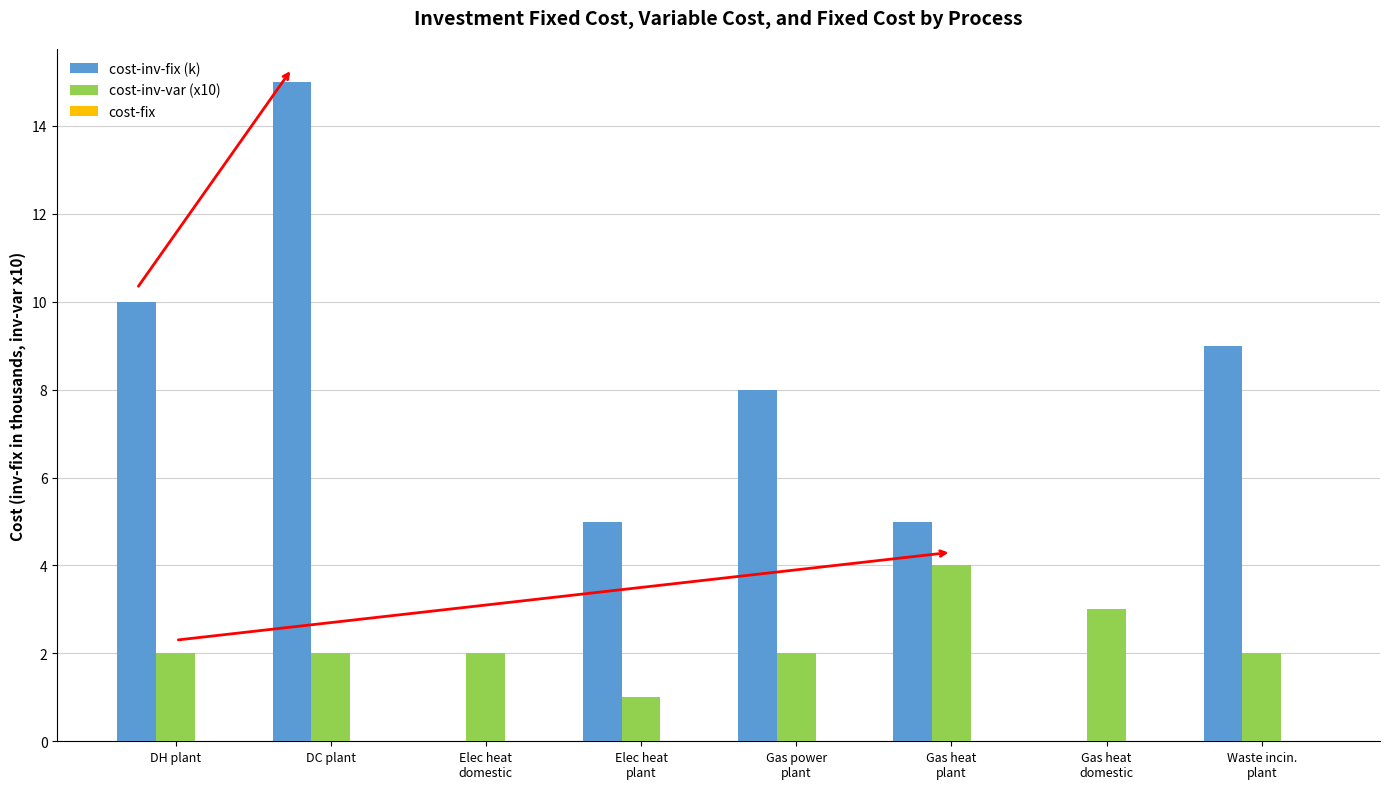

Which category has the highest value in the cost-inv-fix (k) series?

DC plant